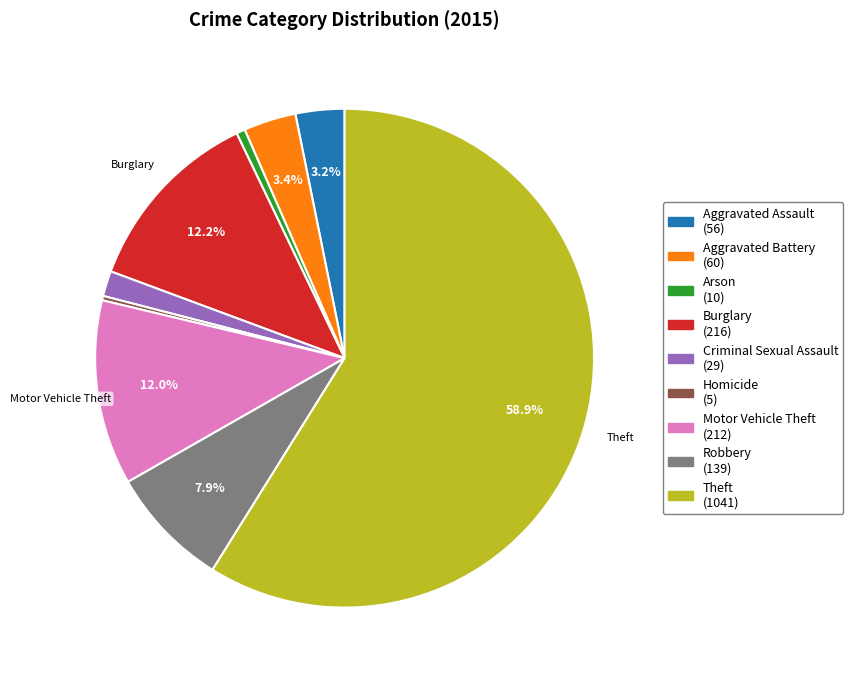

Is there any slice that represents more than half of the pie?

Yes